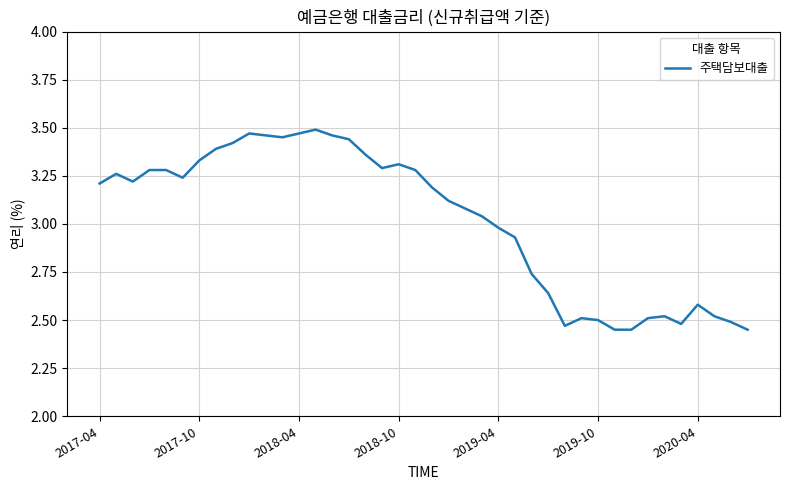

What is the difference between the maximum and minimum values?

1.0